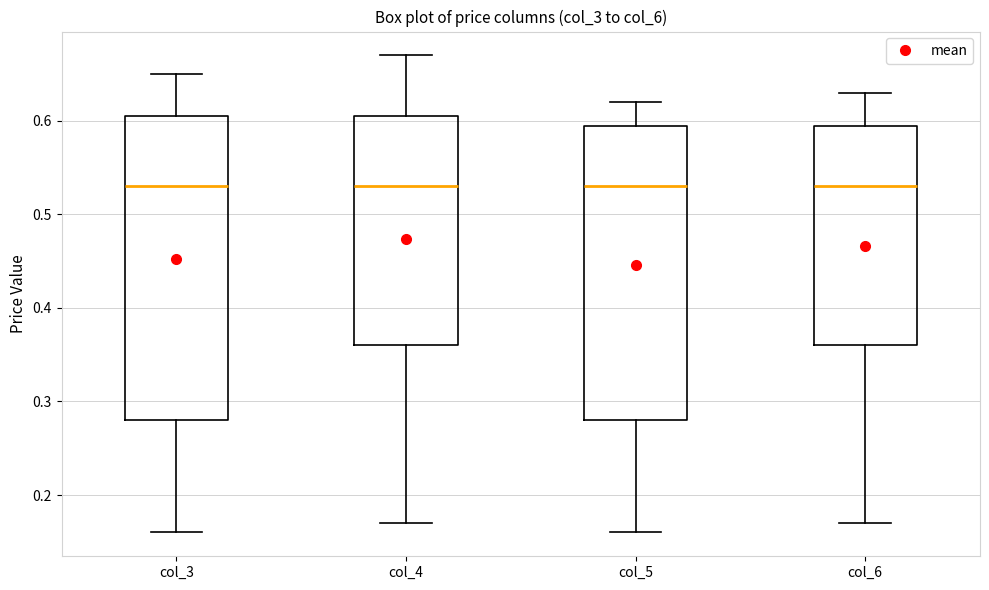

Where does the upper whisker of the box for col_4 end on the y-axis? The values are not printed on the chart, so give them approximately, as read against the axis.

0.67